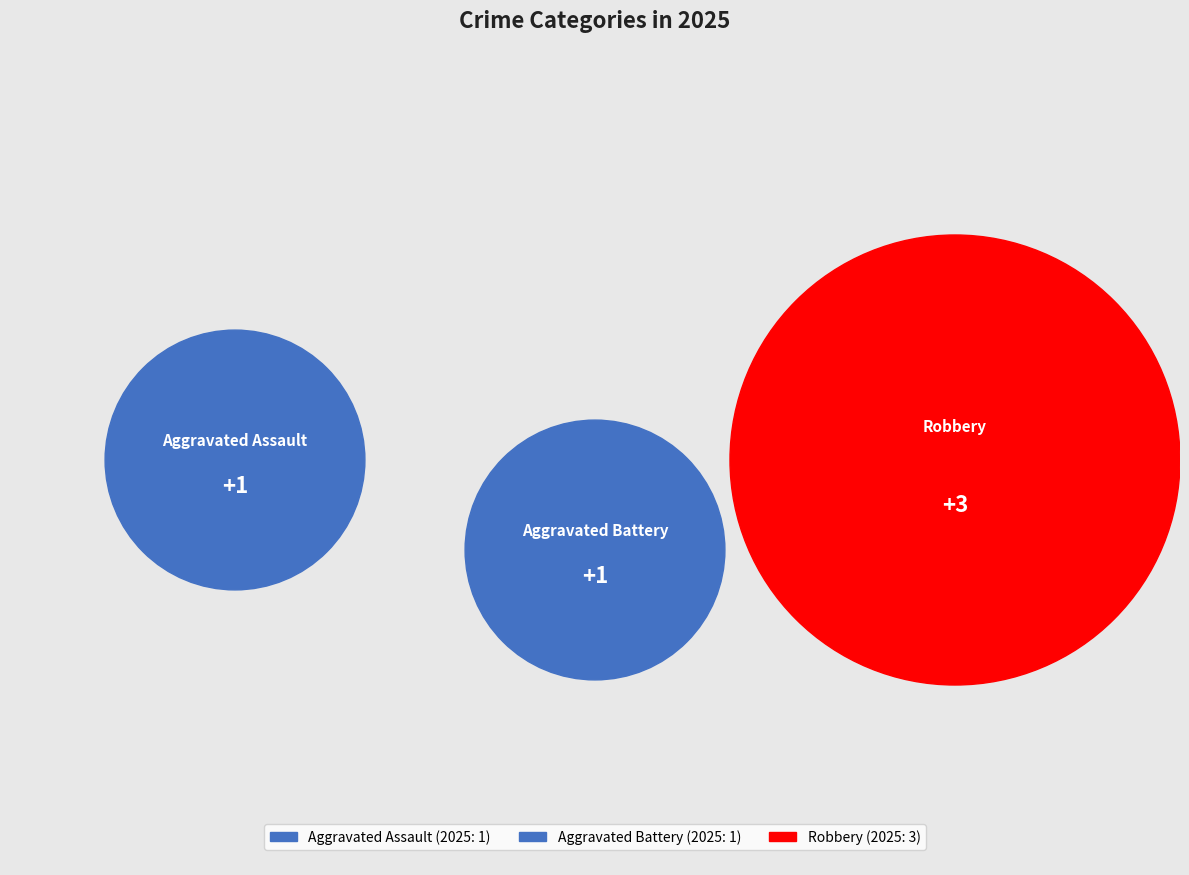

Is there any slice that represents more than half of the pie?

Yes